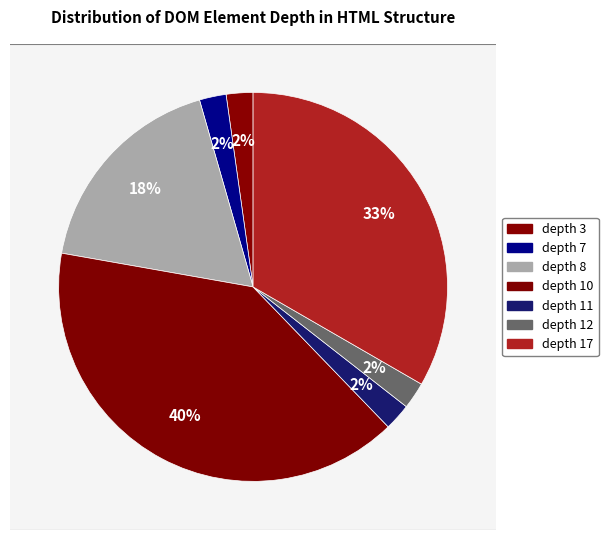

Count the number of slices in the pie.

7